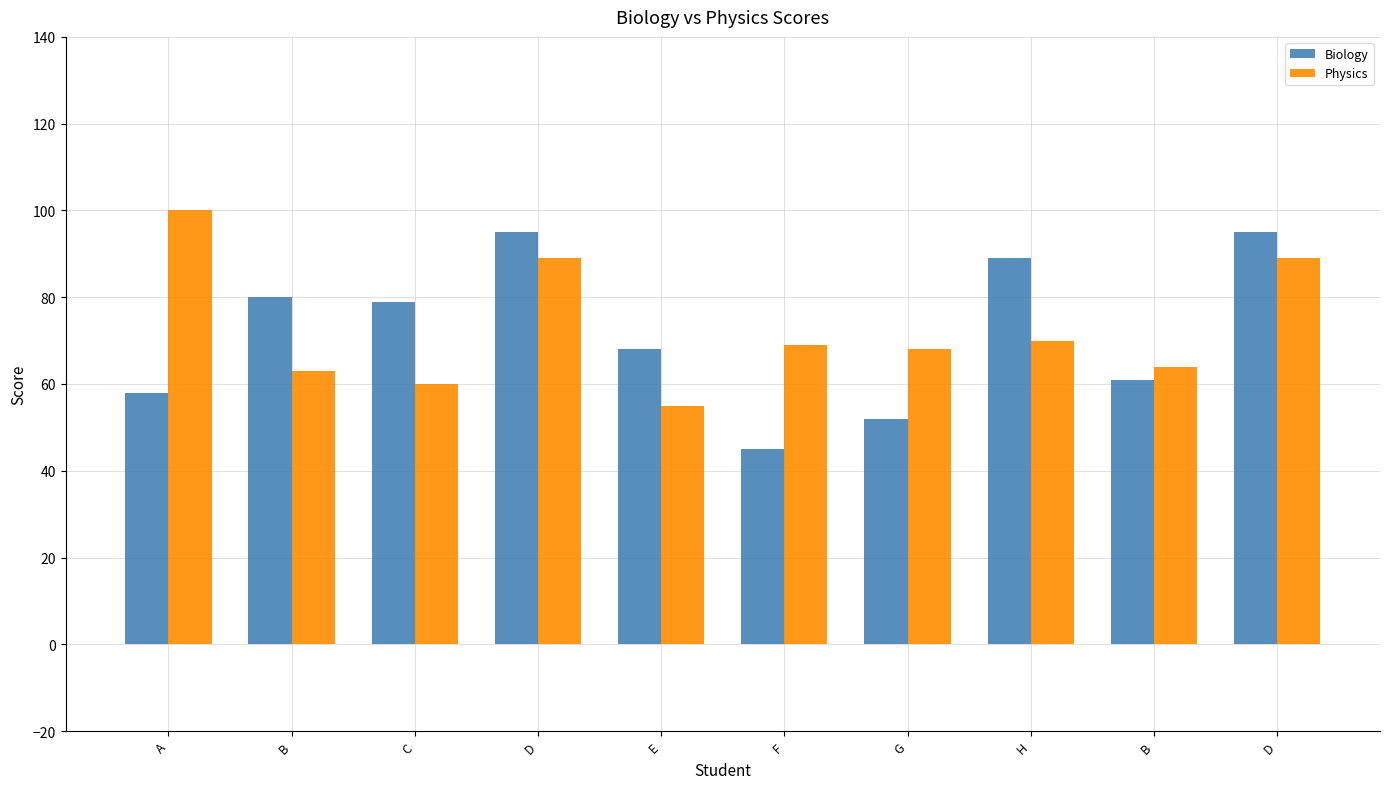

Count the number of data series in this chart.

2